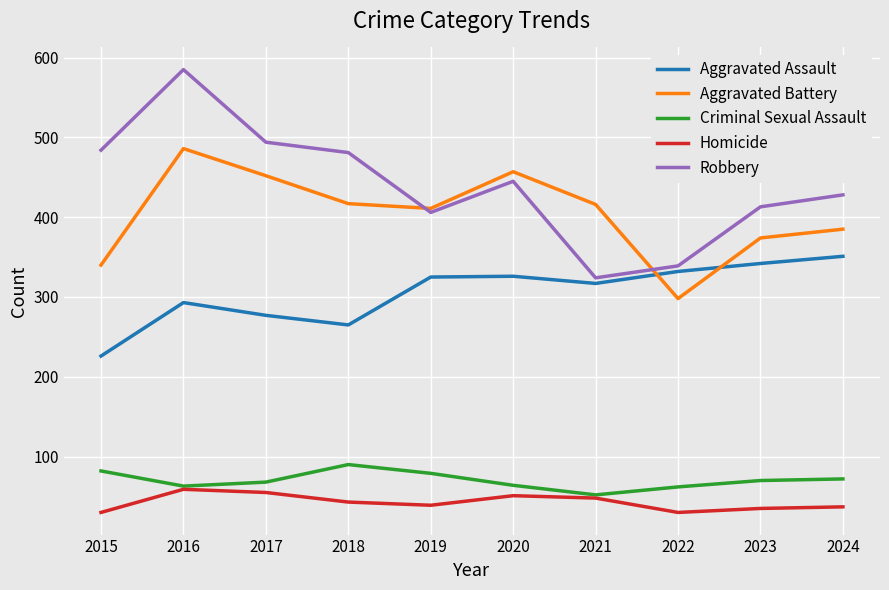

True or false: Aggravated Battery and Criminal Sexual Assault cross at least once.

False